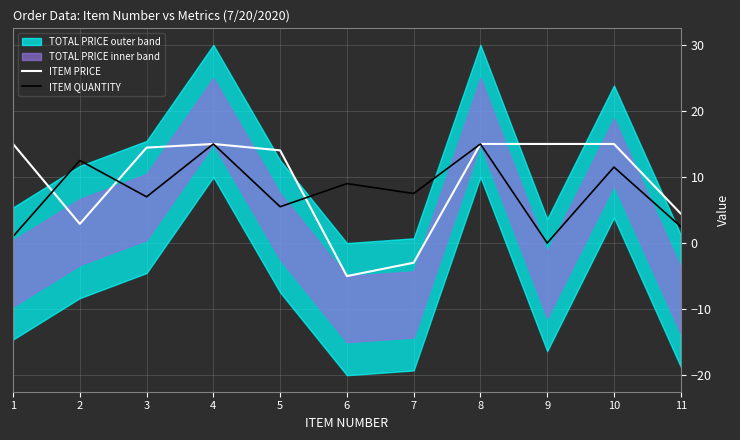

Between 11 and 8, which is larger?

8